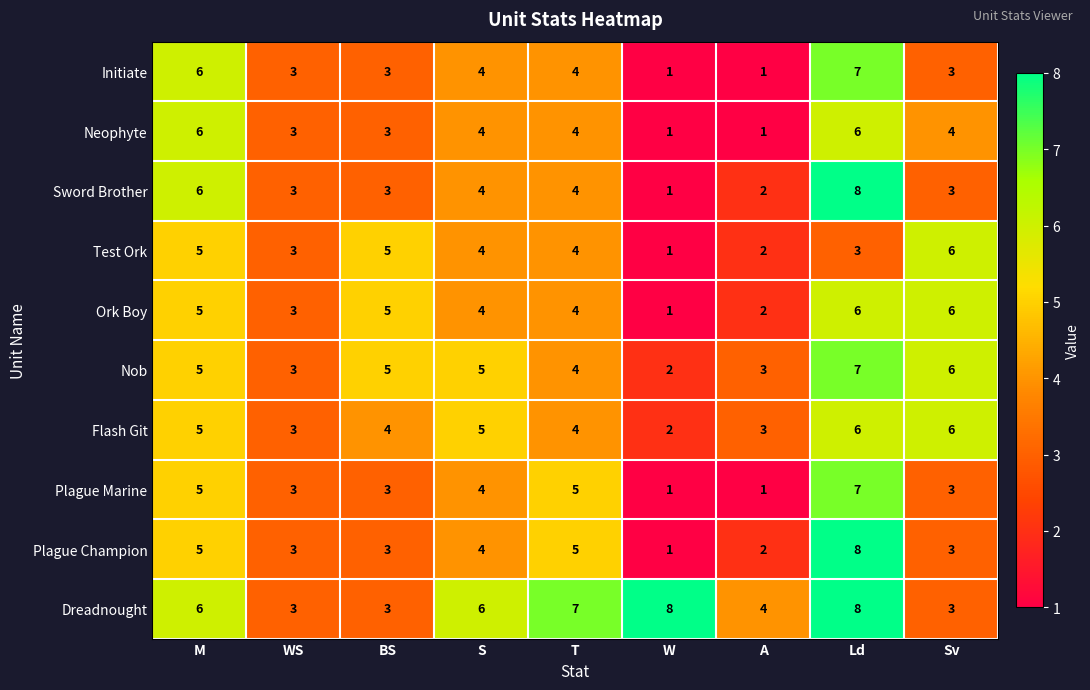

Is the value of Plague Marine at WS greater than the value of Test Ork at BS?

No